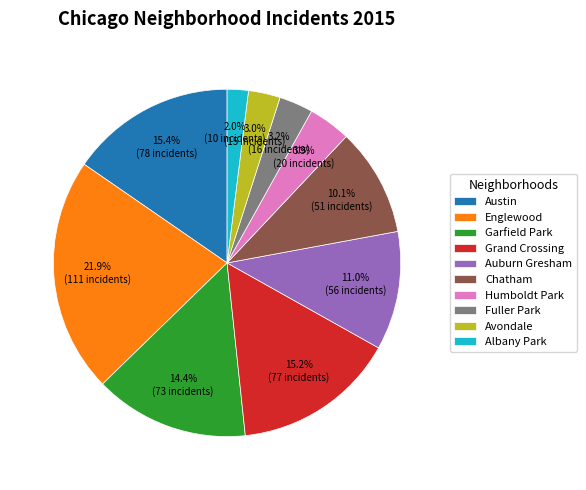

How many slices are in this pie chart?

10